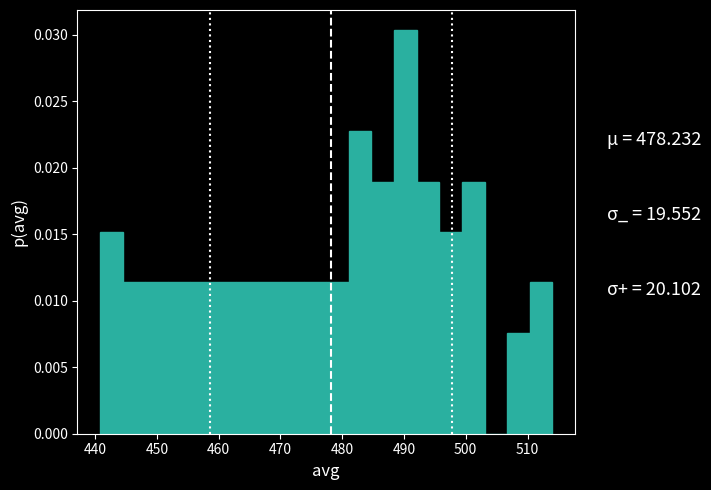

Read against the x-axis, roughly where is the centre of the tallest bar?

490